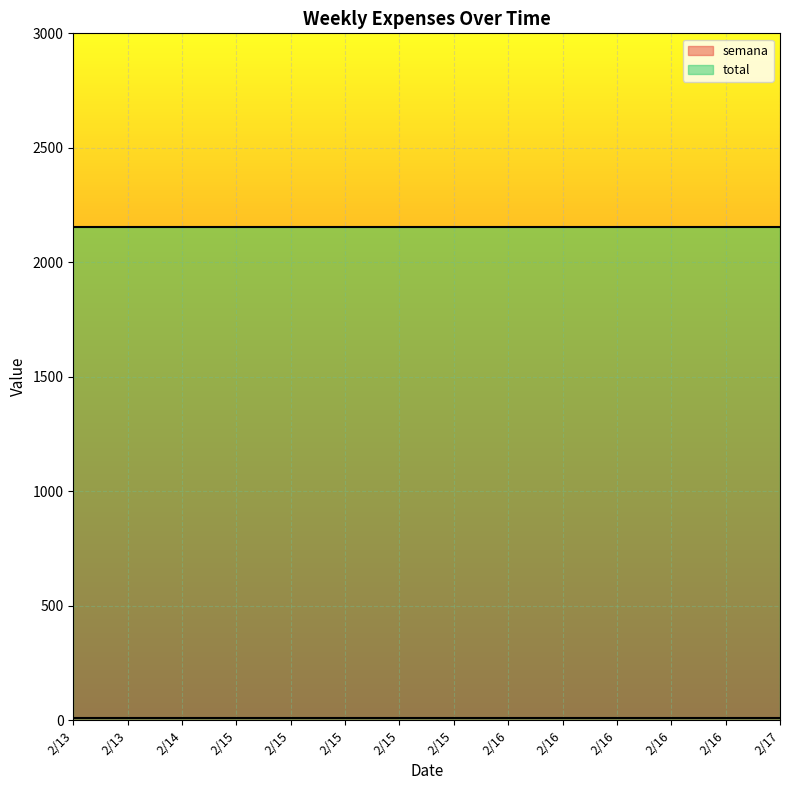

Rank the categories by semana value from lowest to highest.

2/13, 2/13, 2/14, 2/15, 2/15, 2/15, 2/15, 2/15, 2/16, 2/16, 2/16, 2/16, 2/16, 2/17